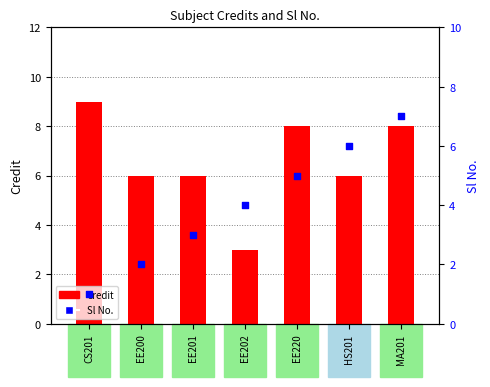

Which series reaches the maximum Y coordinate?

Credit